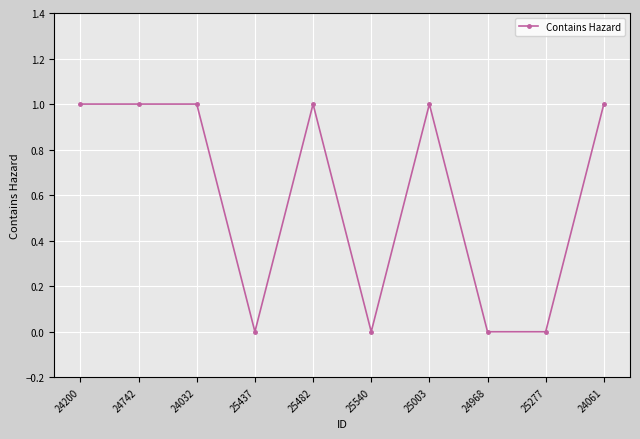

What is the label of the 8th point from the left?

24968